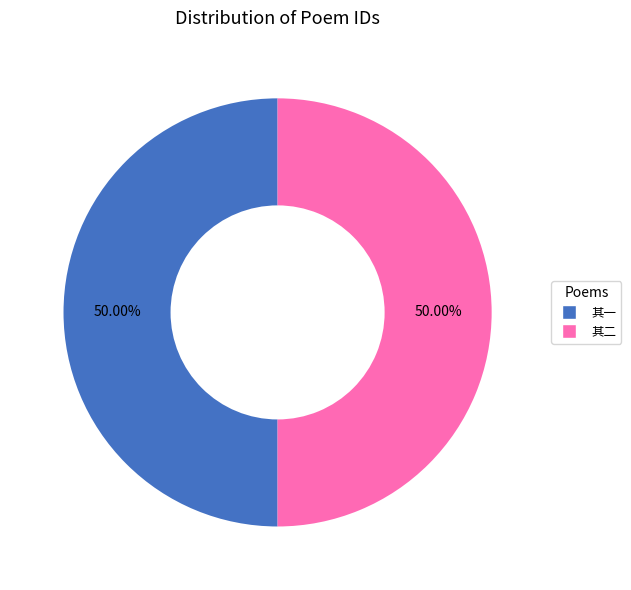

How many segments does this pie chart have?

2